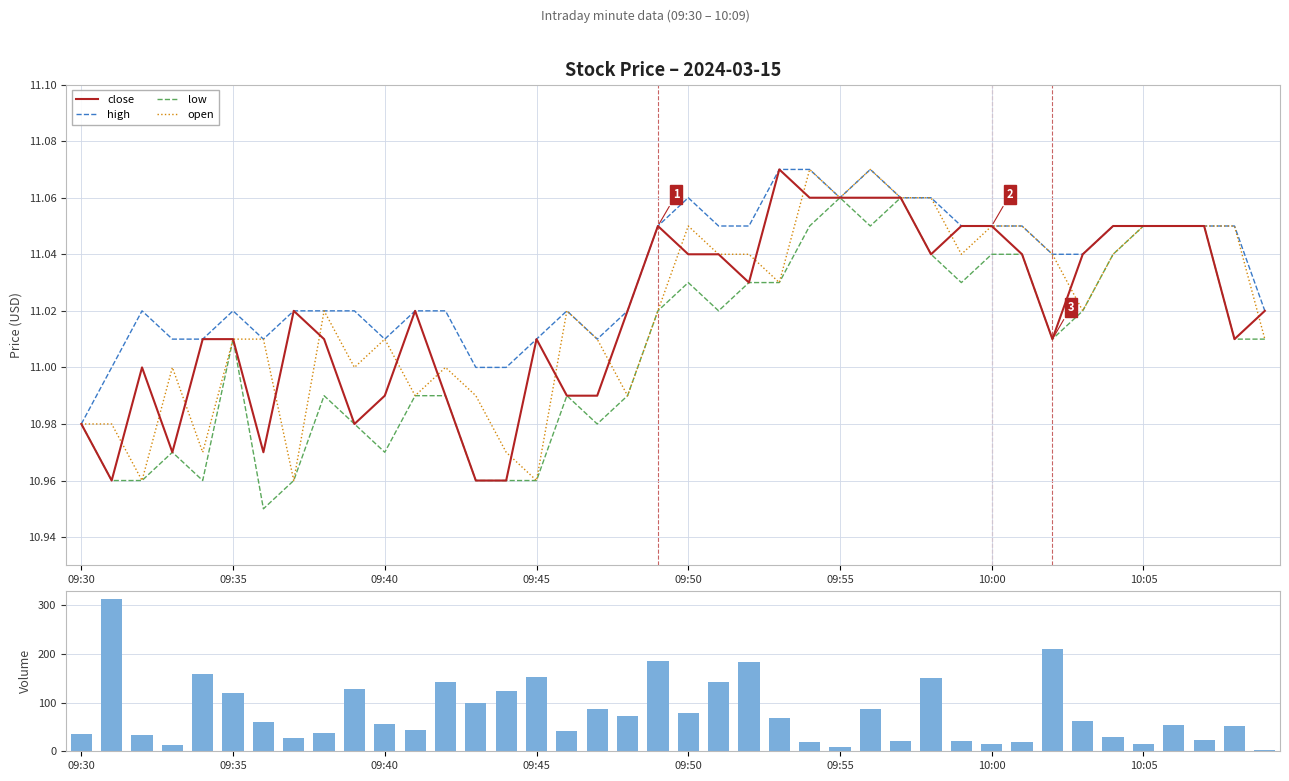

At which label does volume reach its minimum?

39